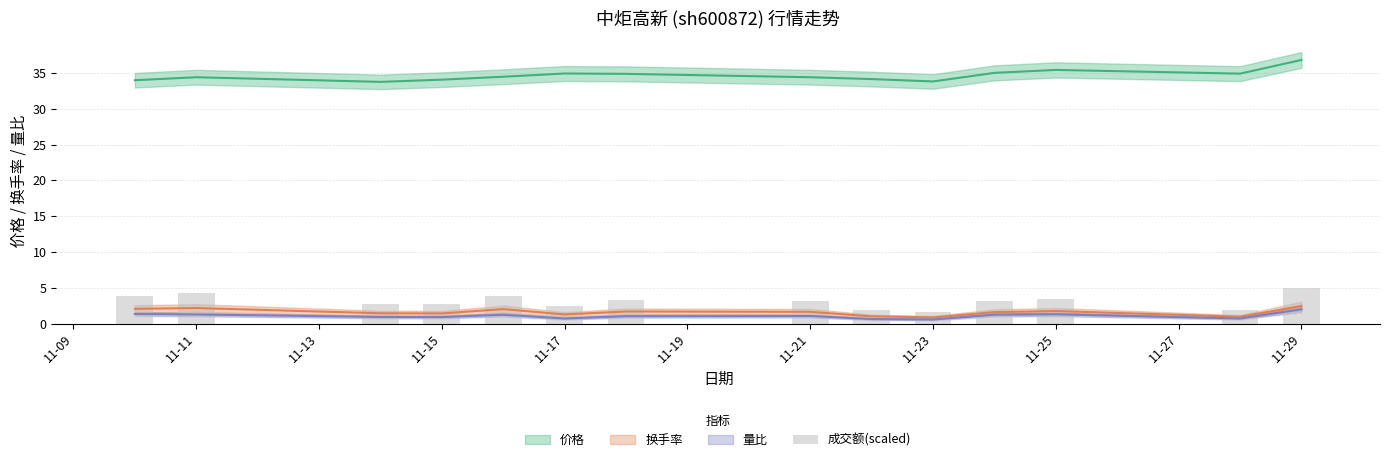

How many categories are shown in the chart?

14